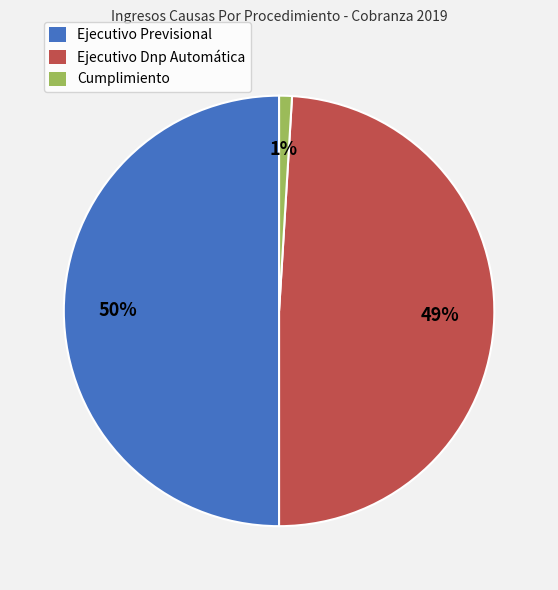

Does Cumplimiento represent more than half of the total?

No